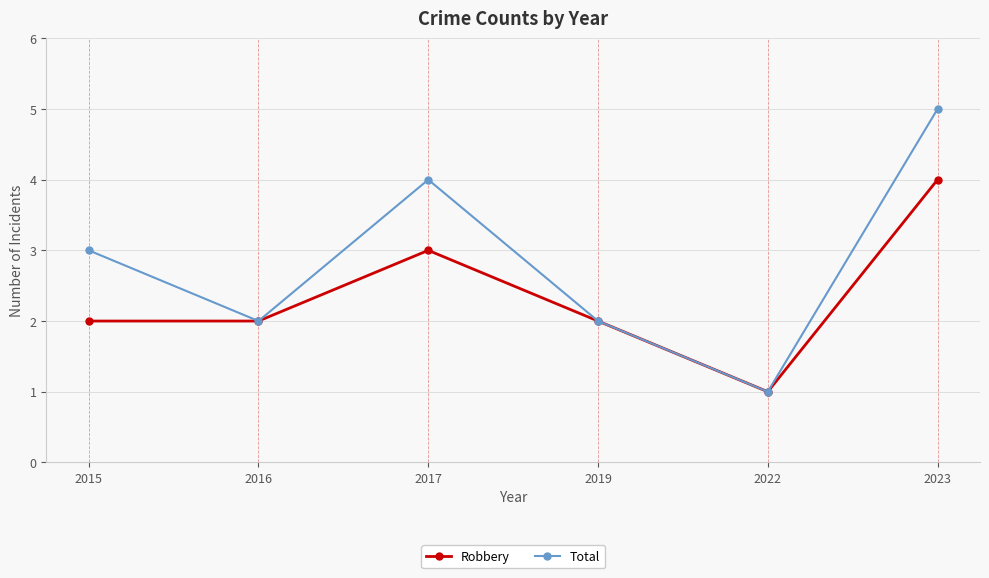

List the series in order of their peak value, highest first.

Total, Robbery